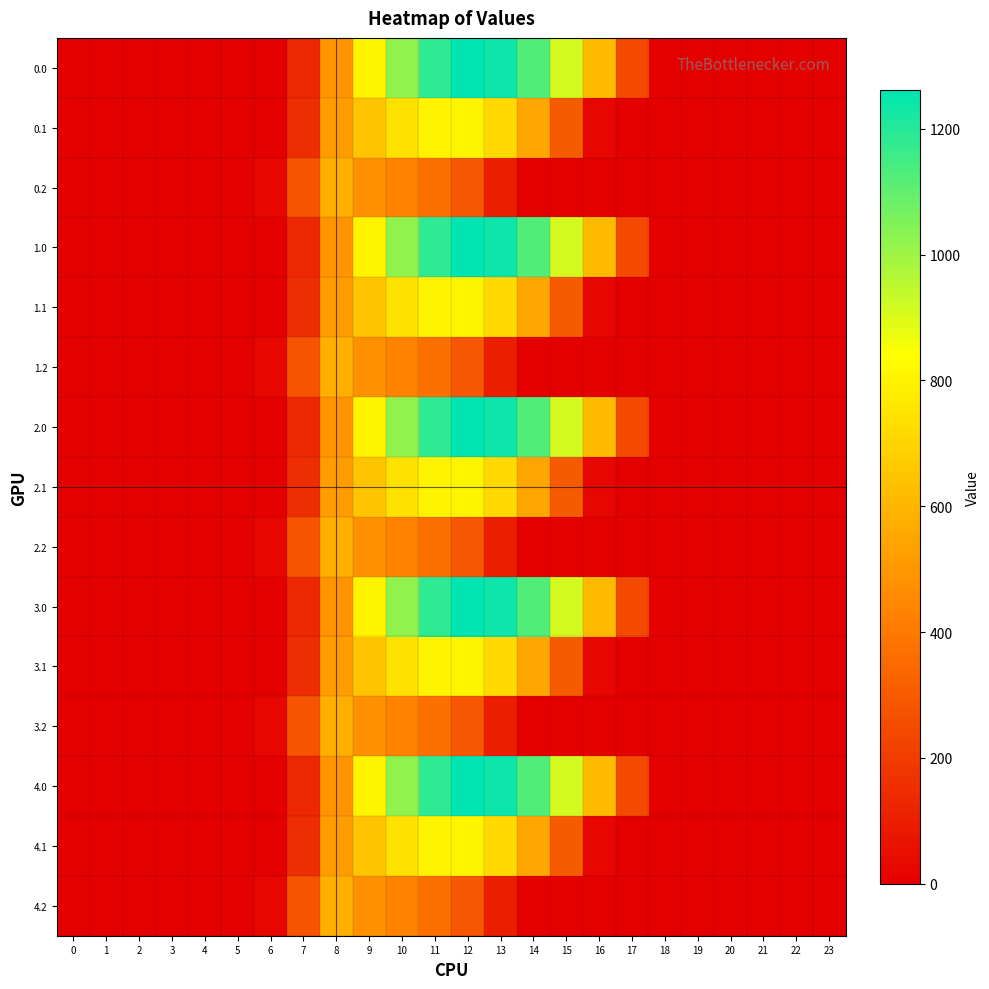

At which category is the sum across all series the highest?

11